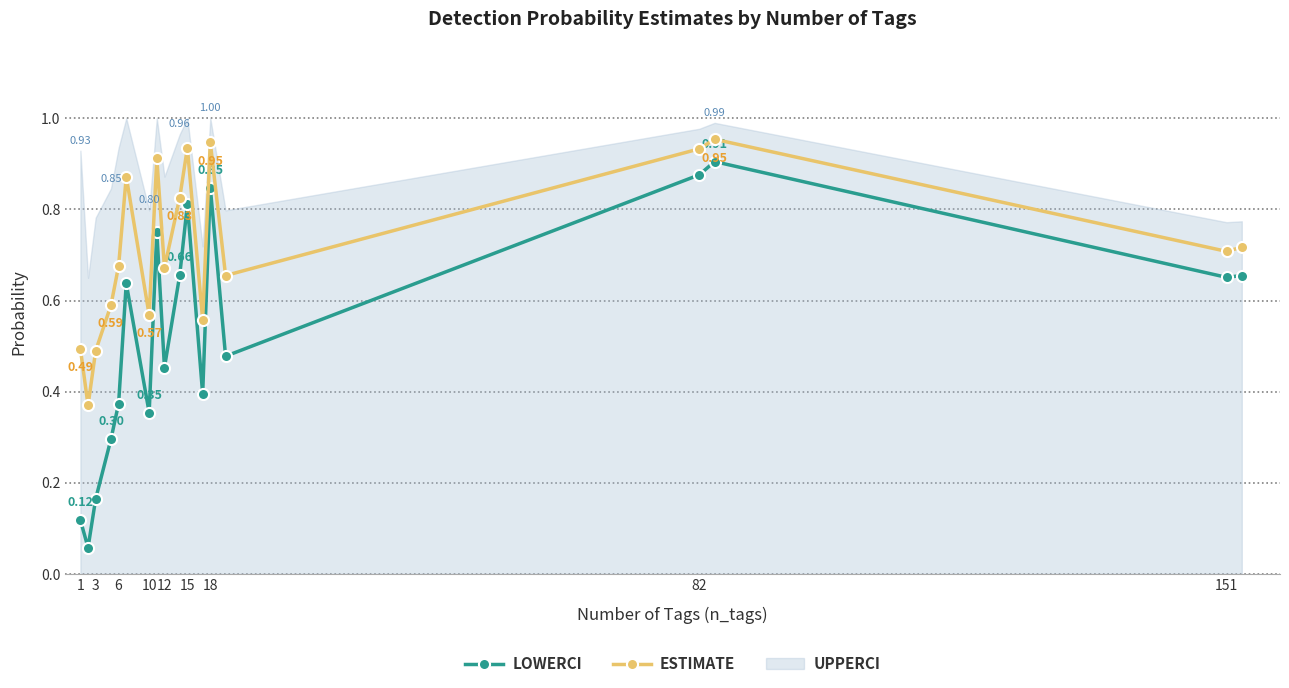

In estimate, how many points are higher than both neighbors (excluding endpoints)?

5